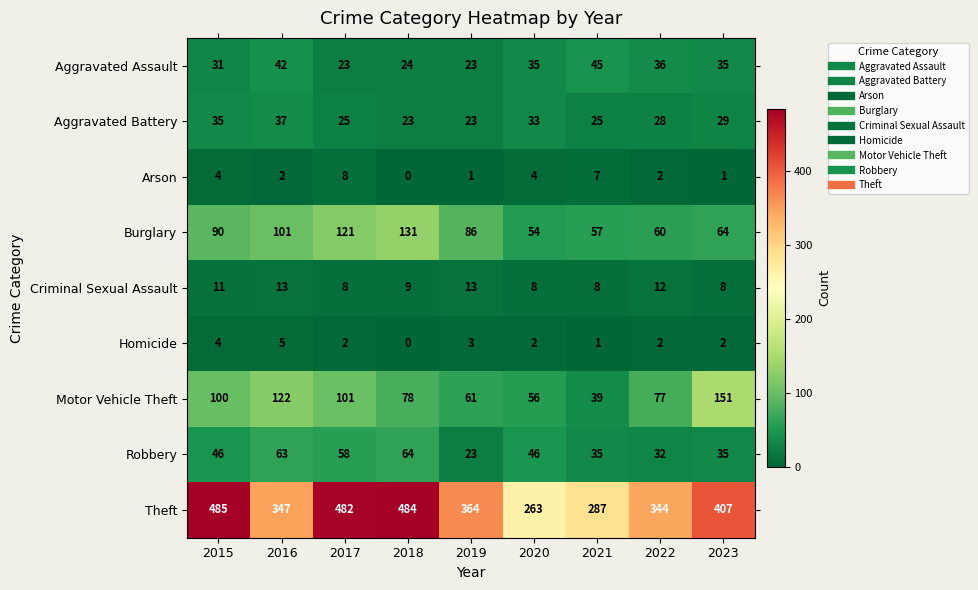

At how many categories does at least one series exceed 408?

3